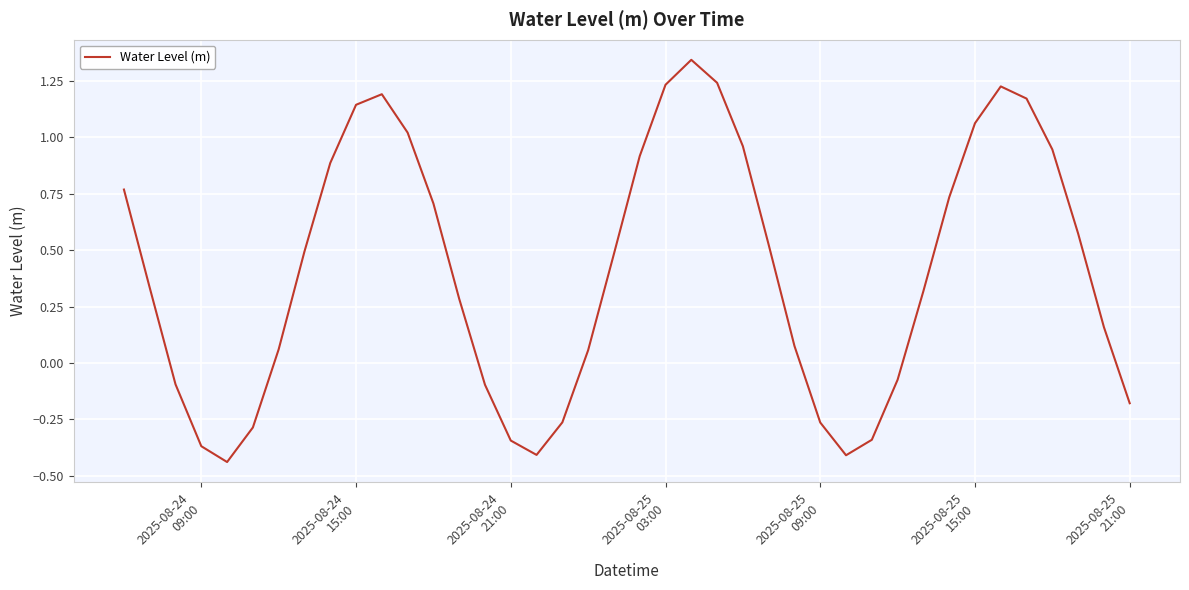

What is the difference between the maximum and minimum values?

1.8